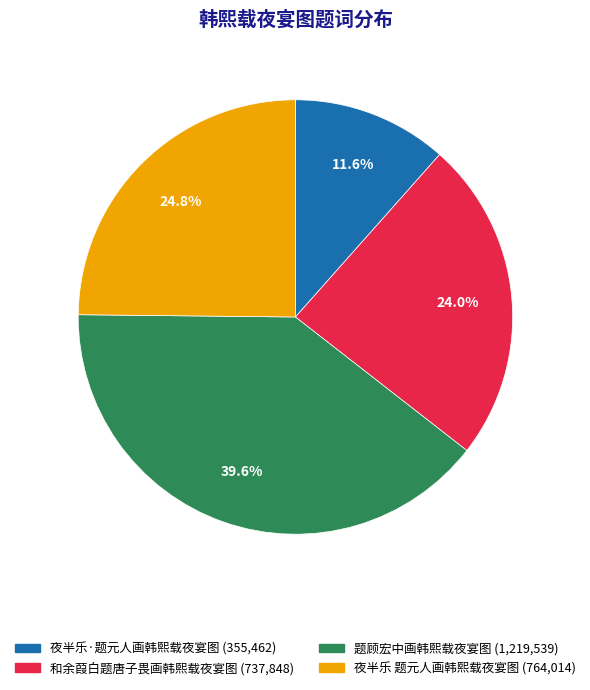

Between 题顾宏中画韩熙载夜宴图 and 夜半乐·题元人画韩熙载夜宴图, which is larger?

题顾宏中画韩熙载夜宴图